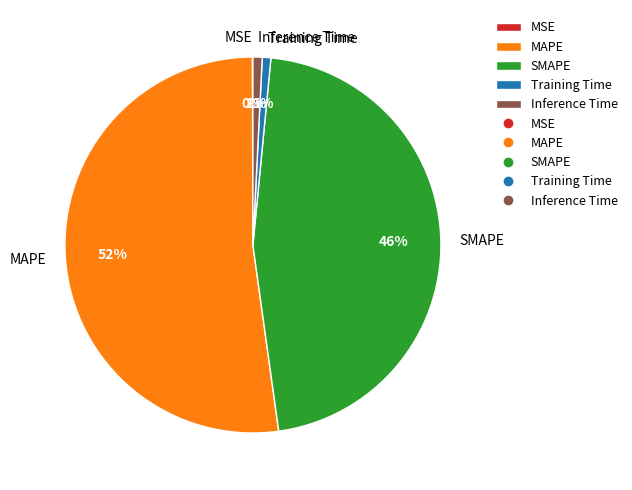

Between SMAPE and MAPE, which is larger?

MAPE